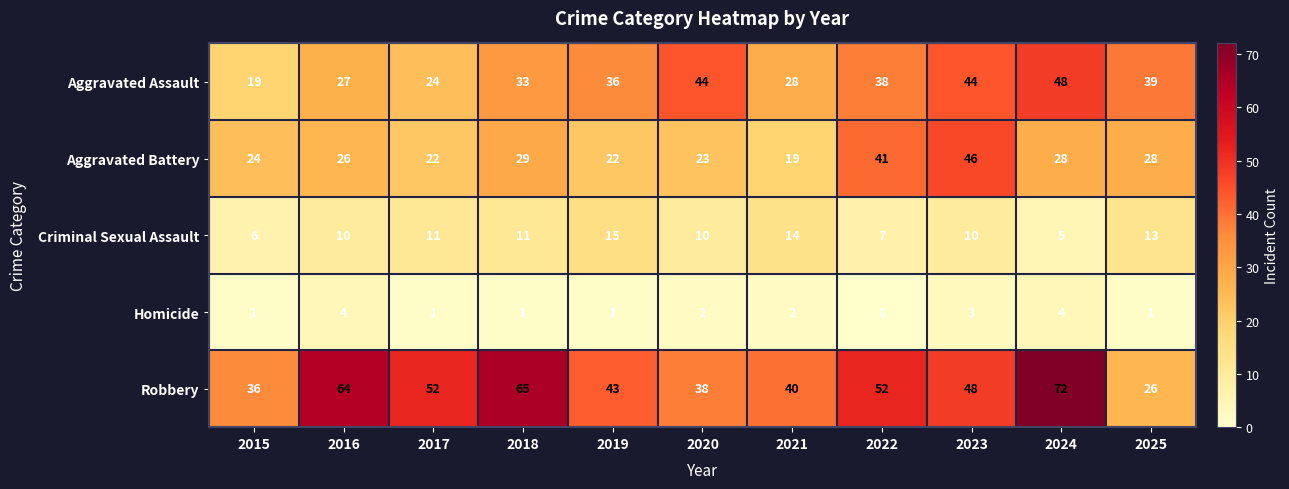

How many series are shown in this chart?

5